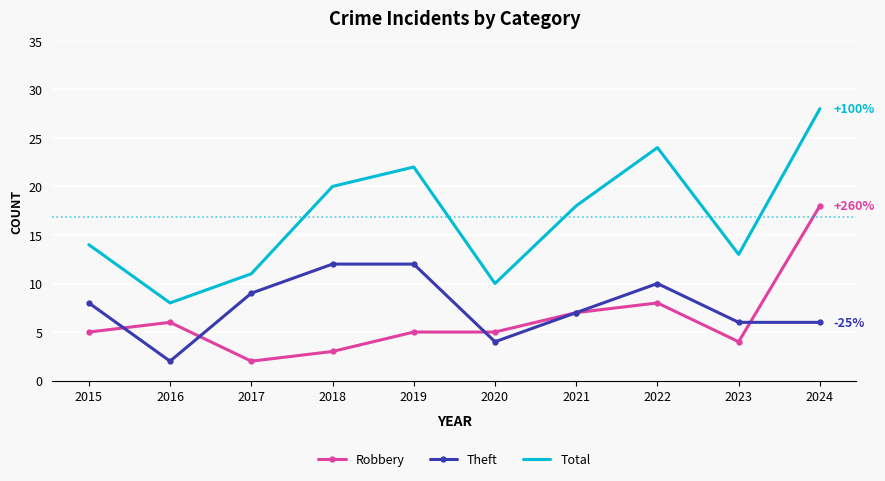

True or false: Robbery has a value of 4 at 2023.

True